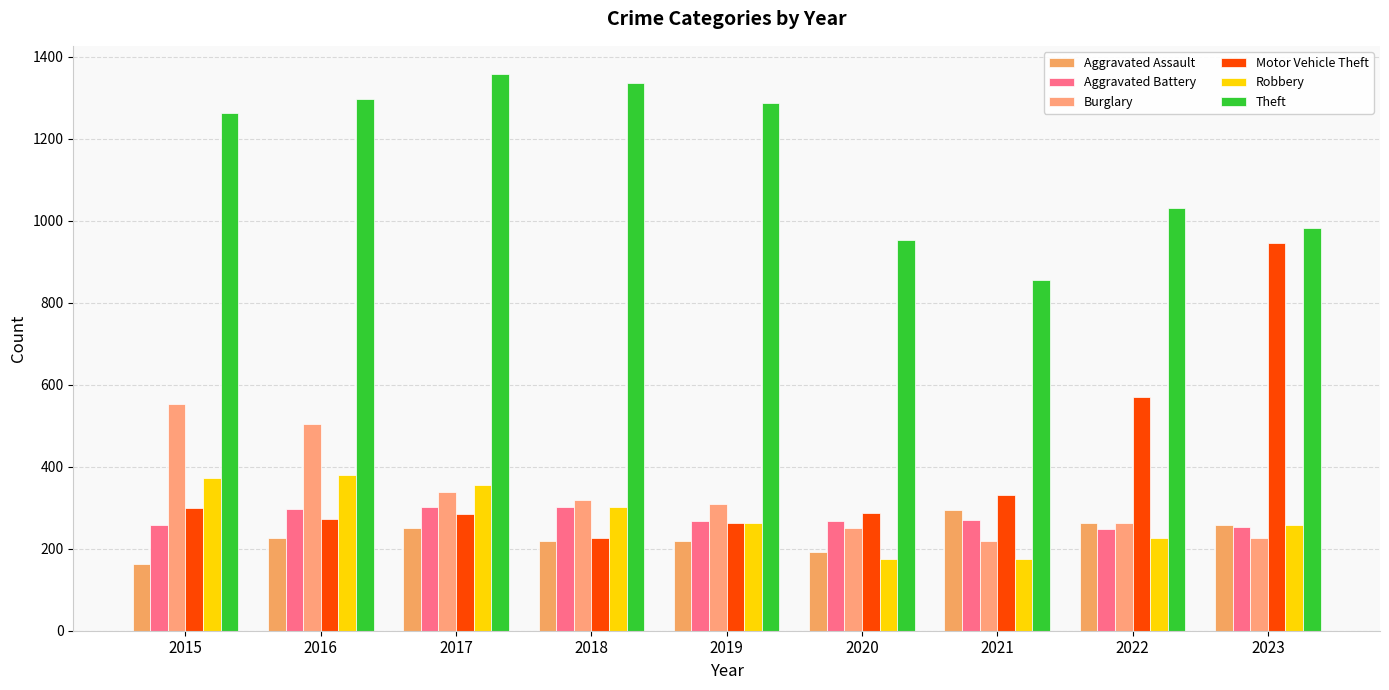

What is the value of the Theft bar at the 8th from the left?

1032